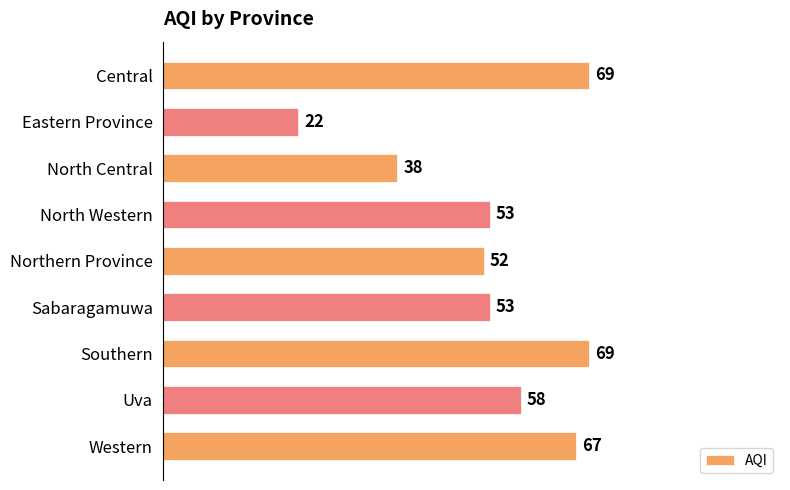

Reading top to bottom, extract all data points from this chart.

69	22	38	53	52	53	69	58	67